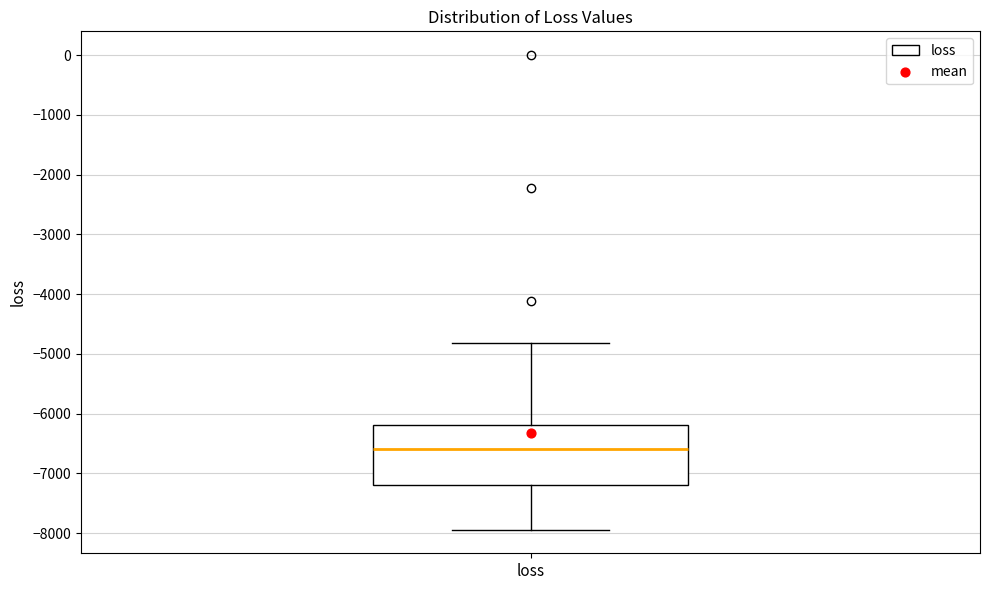

Transcribe this box plot: give where the median line is, the range the box spans, and where the two whiskers end, as read against the y-axis. The values are not printed on the chart, so give them approximately, as read against the axis.

median -6600, box -7200 to -6200, whiskers -7900 to -4800